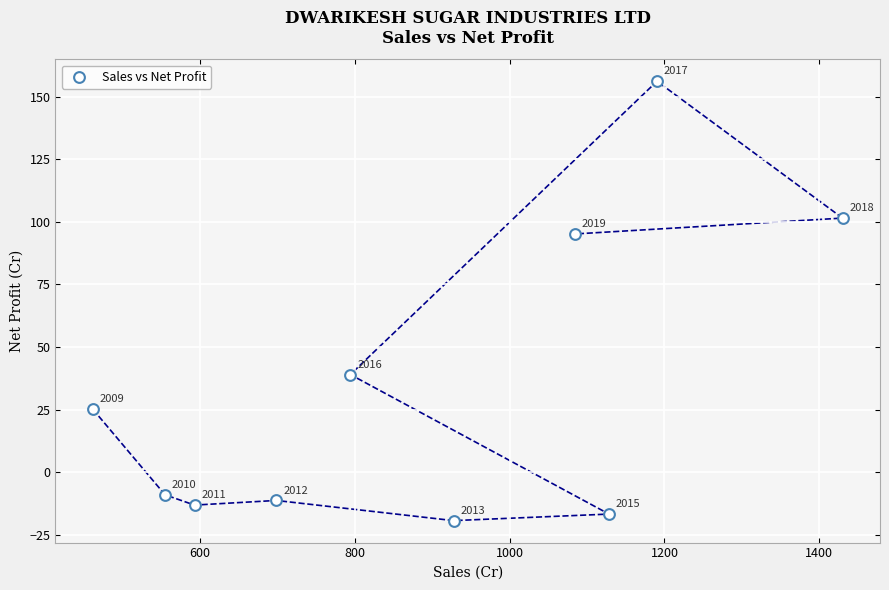

What Y value in the scatter plot is closest to 68?

95.1